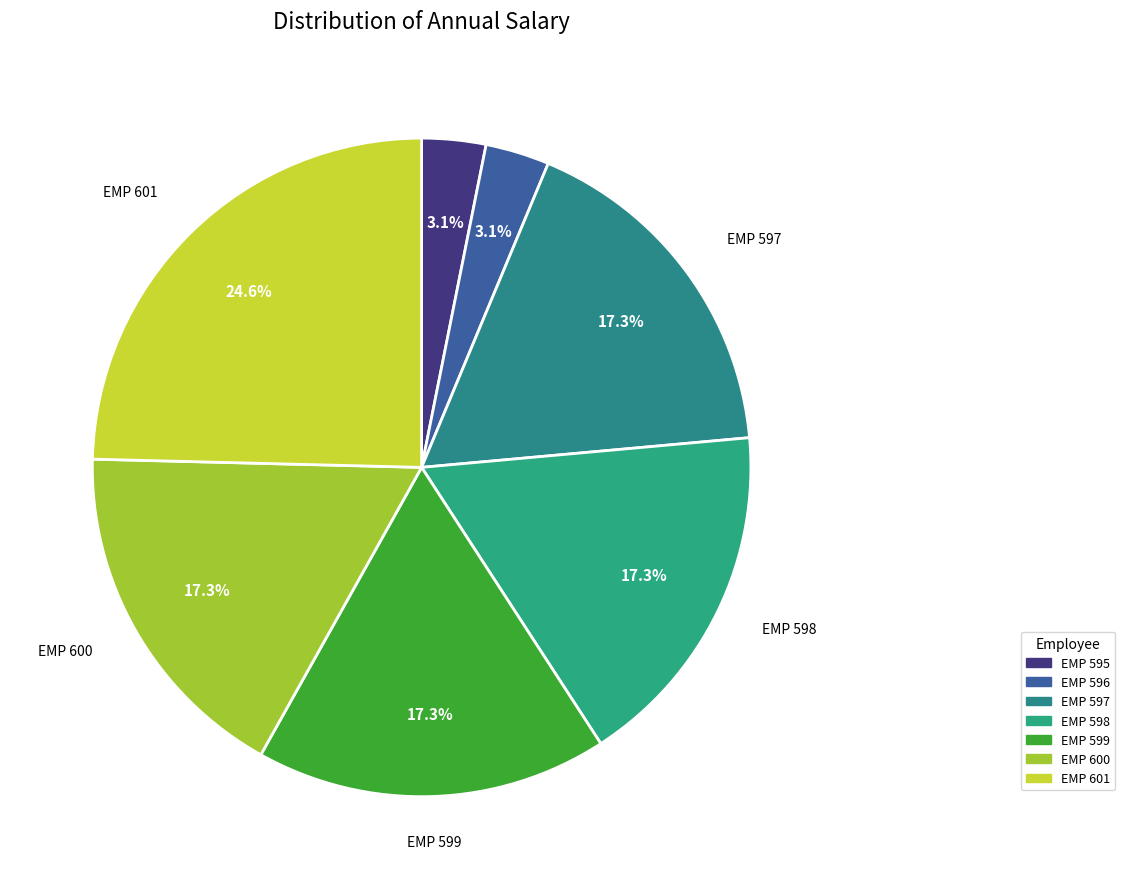

Which has a higher value, EMP 601 or EMP 598?

EMP 601